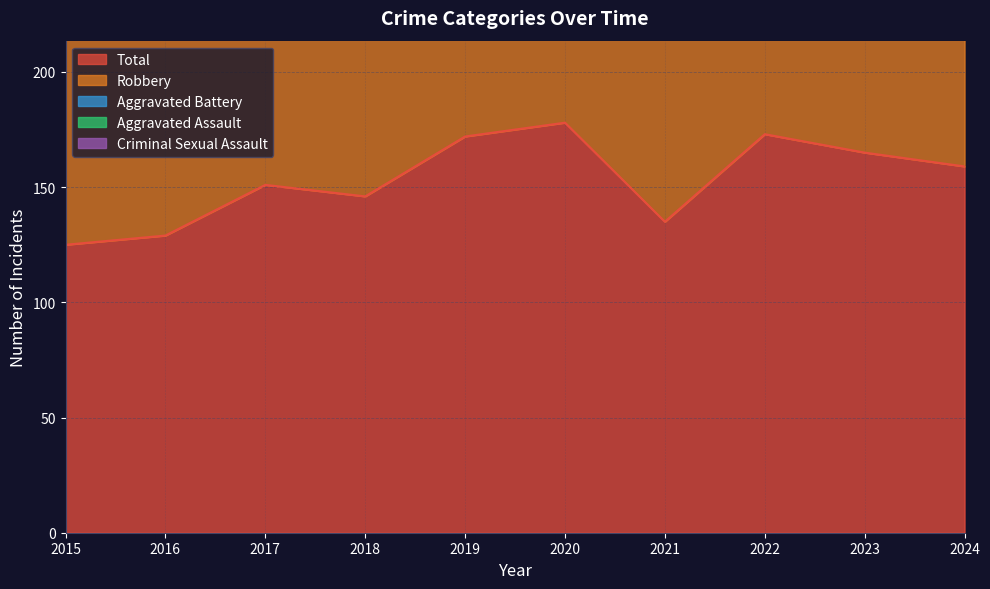

How many interior local peaks does the Aggravated Battery series have?

2